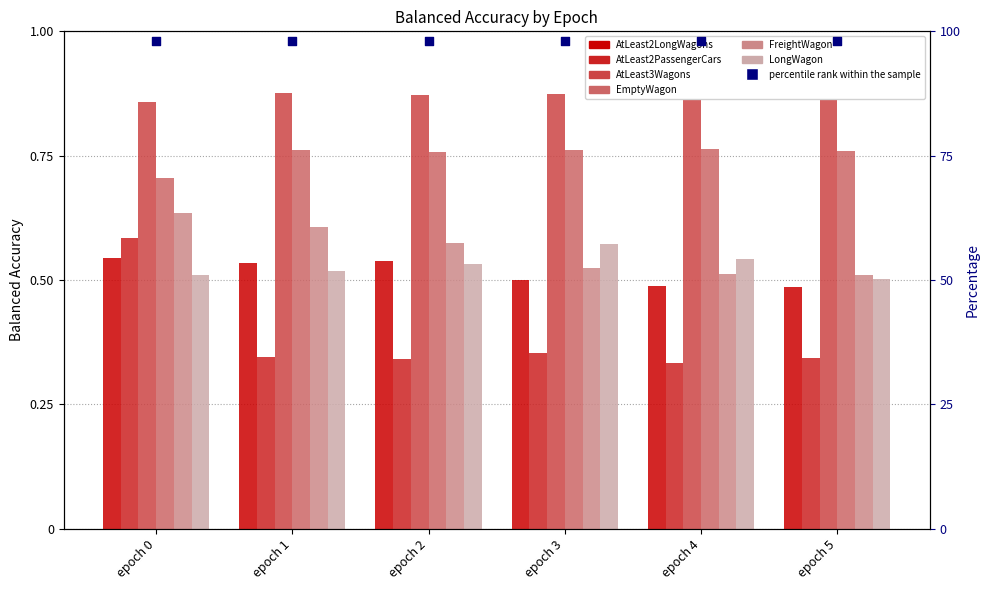

Which series contains the lowest Y value?

AtLeast2PassengerCars